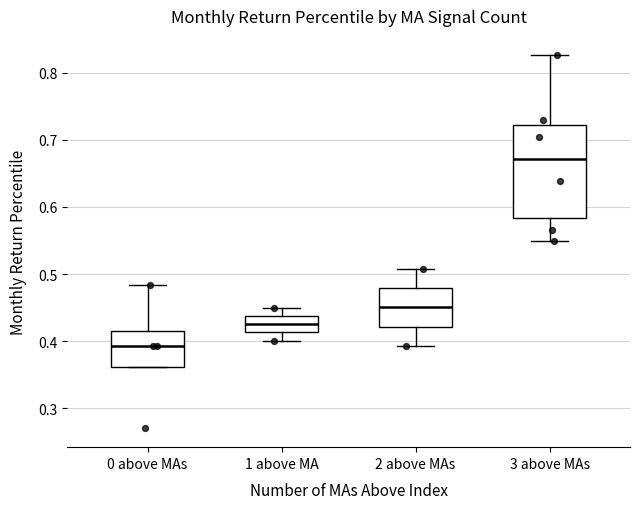

Reading left to right, transcribe this box plot: for each box, give where its median line is, the range the box spans, and where its two whiskers end, as read against the y-axis. The values are not printed on the chart, so give them approximately, as read against the axis.

0 above MAs: median 0.39, box 0.36 to 0.42, whiskers 0.36 to 0.48
1 above MA: median 0.43, box 0.41 to 0.44, whiskers 0.40 to 0.45
2 above MAs: median 0.45, box 0.42 to 0.48, whiskers 0.39 to 0.51
3 above MAs: median 0.67, box 0.58 to 0.72, whiskers 0.55 to 0.83